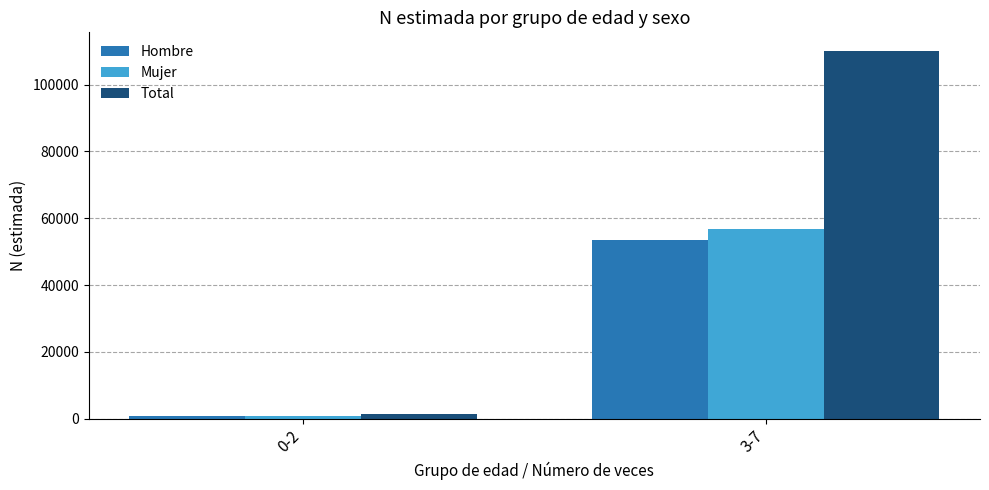

At how many categories does at least one series exceed 82287?

1